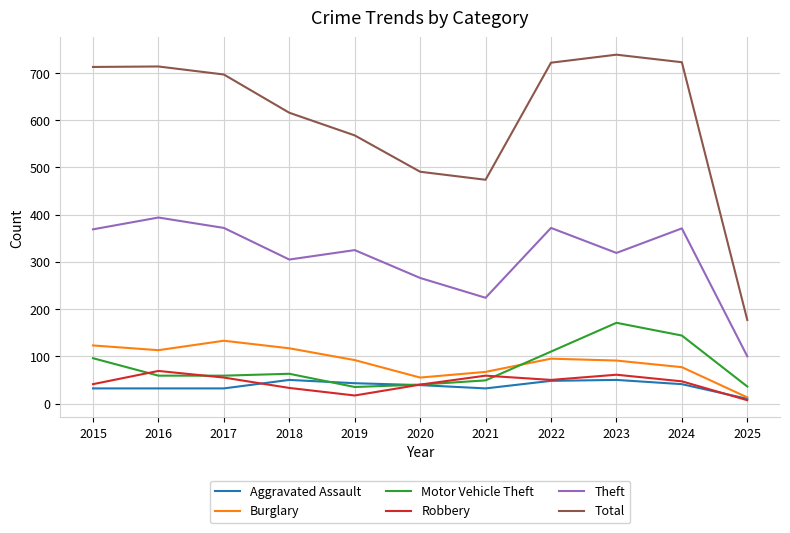

Is it true that Total equals 1203 at 2016?

False